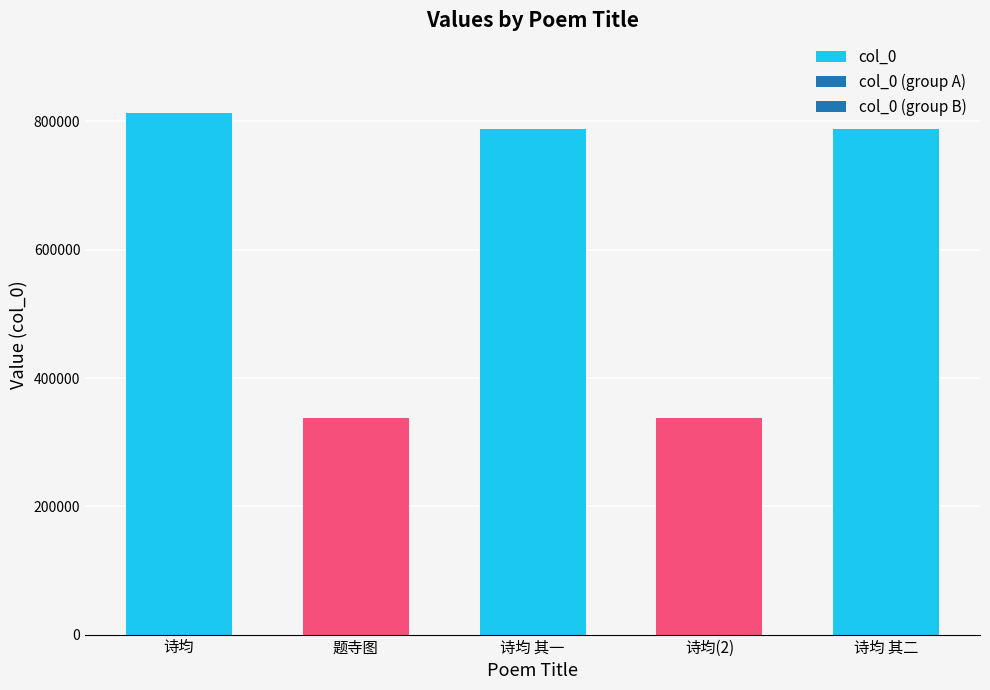

What is the label of the 4th bar from the left?

诗均(2)